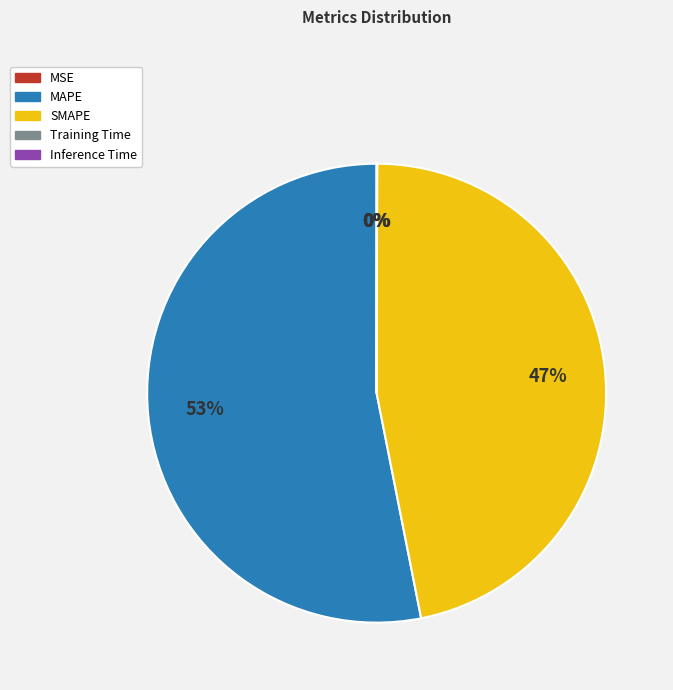

True or false: SMAPE accounts for 59% of the total.

False